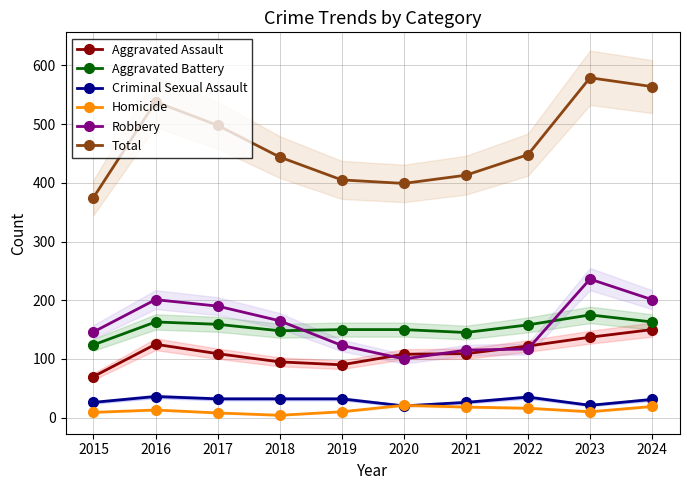

What is the spread (max minus min) of values at 2024?

545